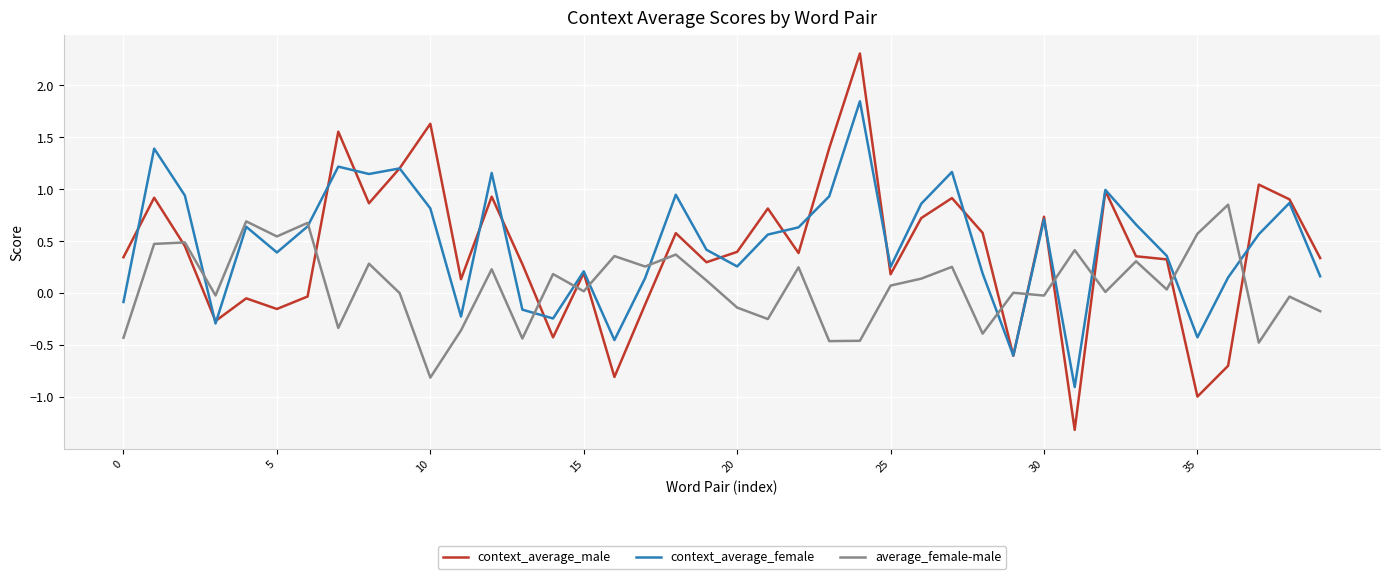

True or false: context_average_male and average_female-male intersect in this chart.

True